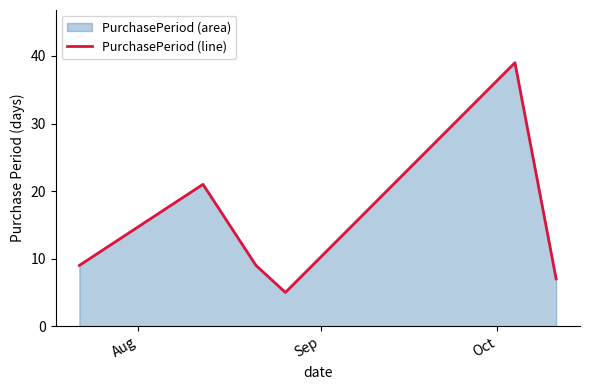

How many interior local valleys (lower than both neighbors) does the data have?

1